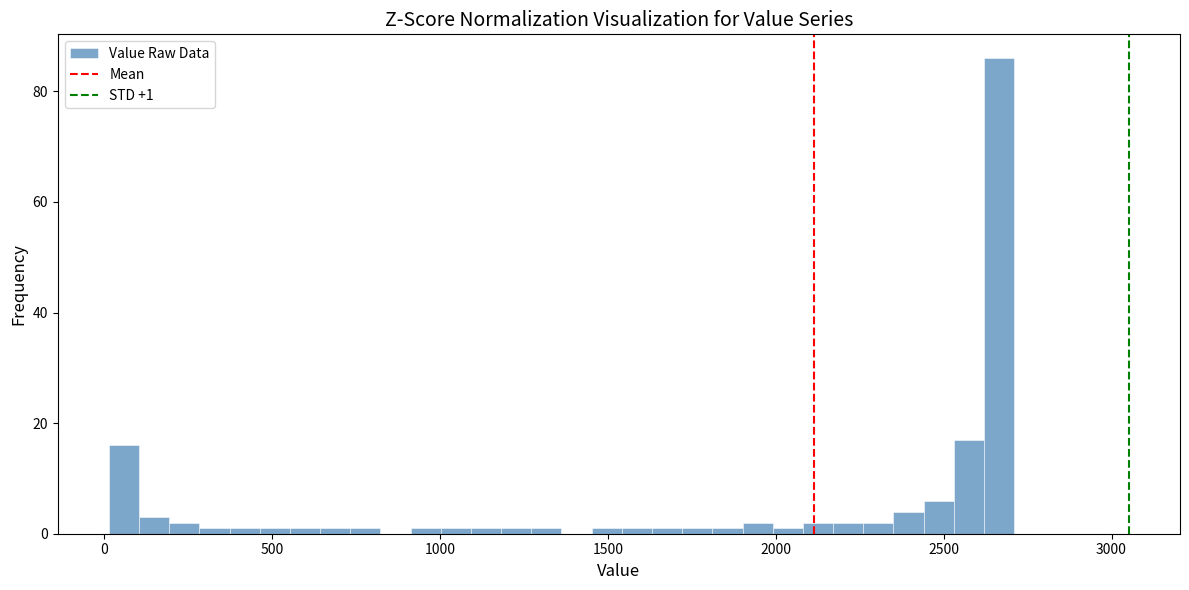

Read against the x-axis, roughly where is the centre of the tallest bar?

2650